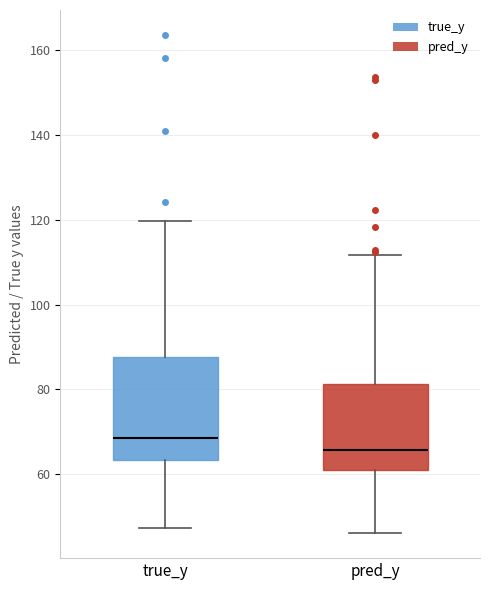

Which box's median line is the highest?

true_y